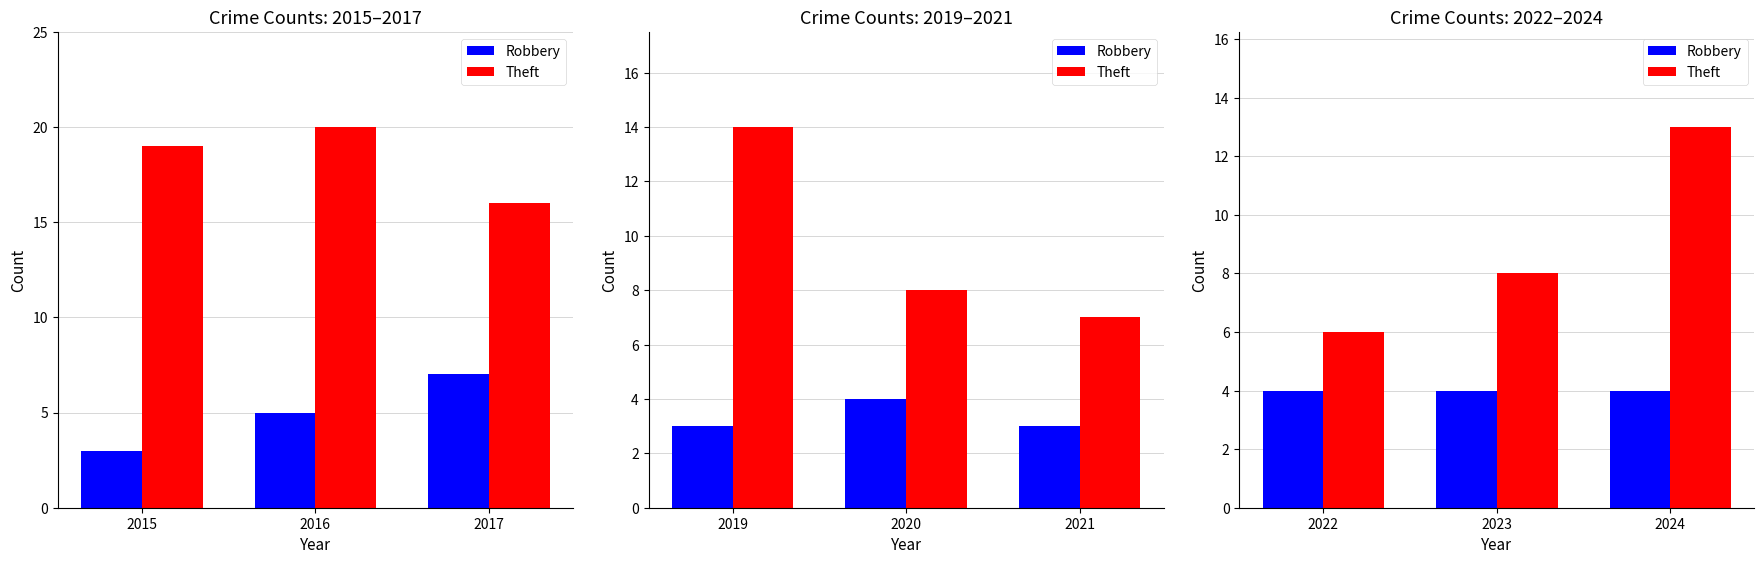

What is the average value of the Robbery series?

4